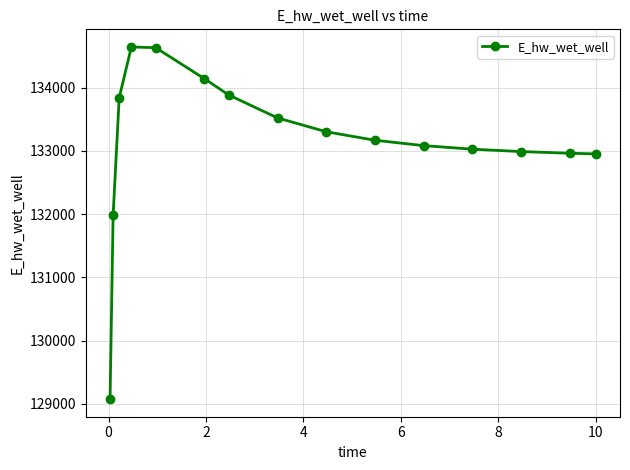

How many categories are shown in the chart?

15